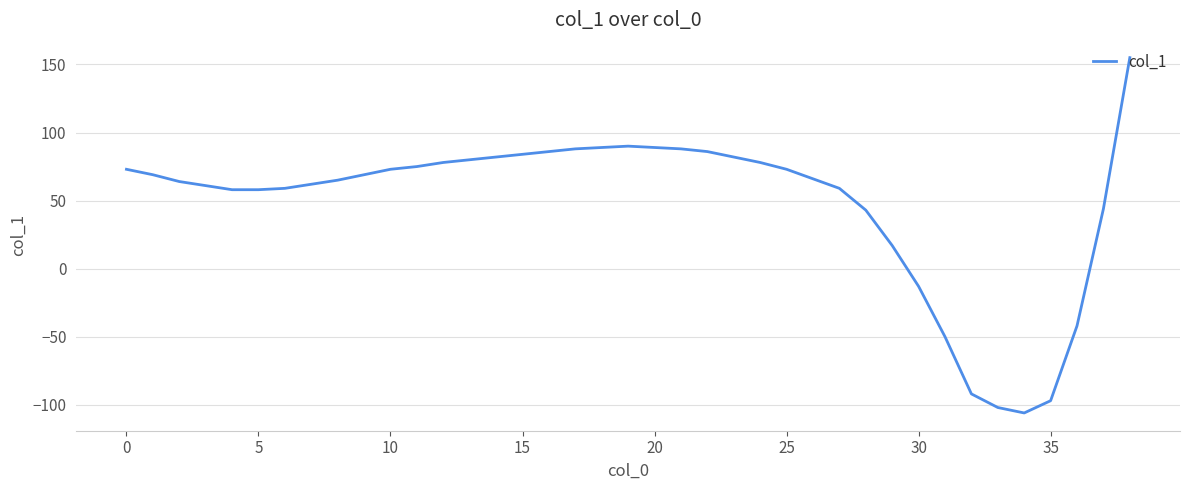

Is this an area chart (filled region under the line)?

No